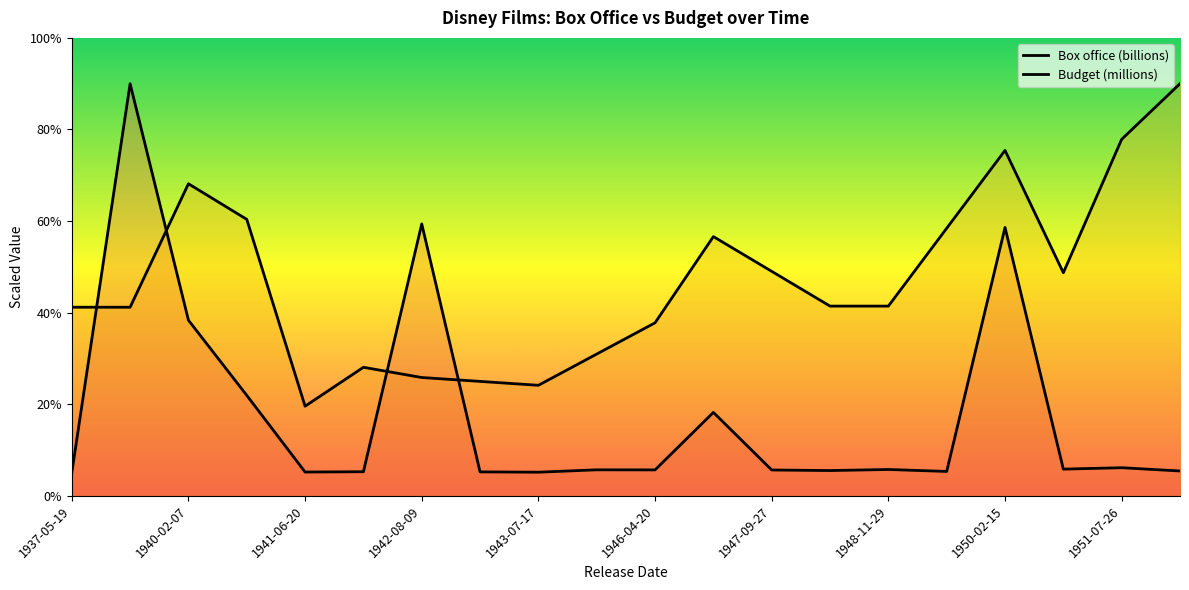

What is the label of the 11th point from the left?

1946-04-20